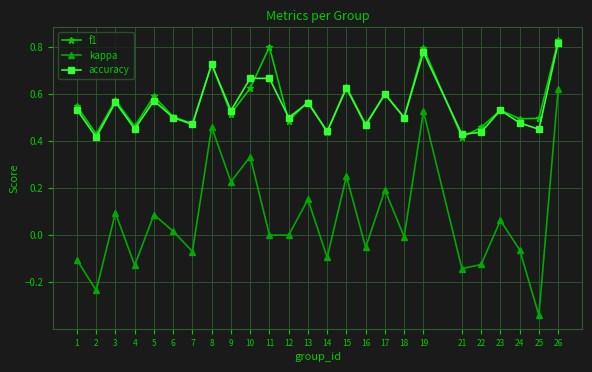

Which label corresponds to the largest value in the chart?

26